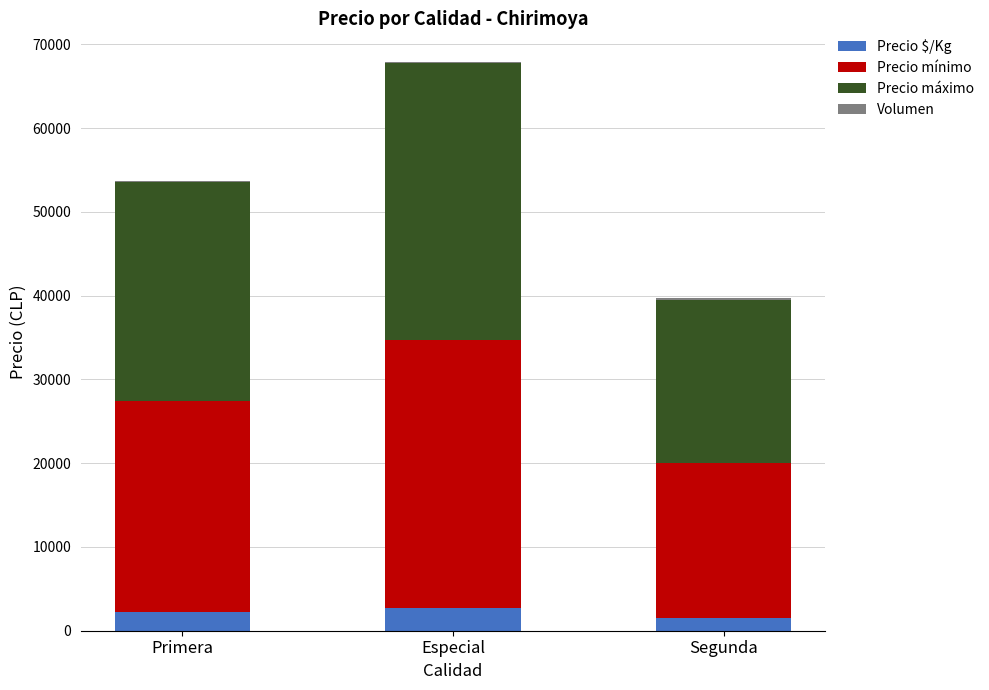

What is the sum of all Precio $/Kg values?

6377